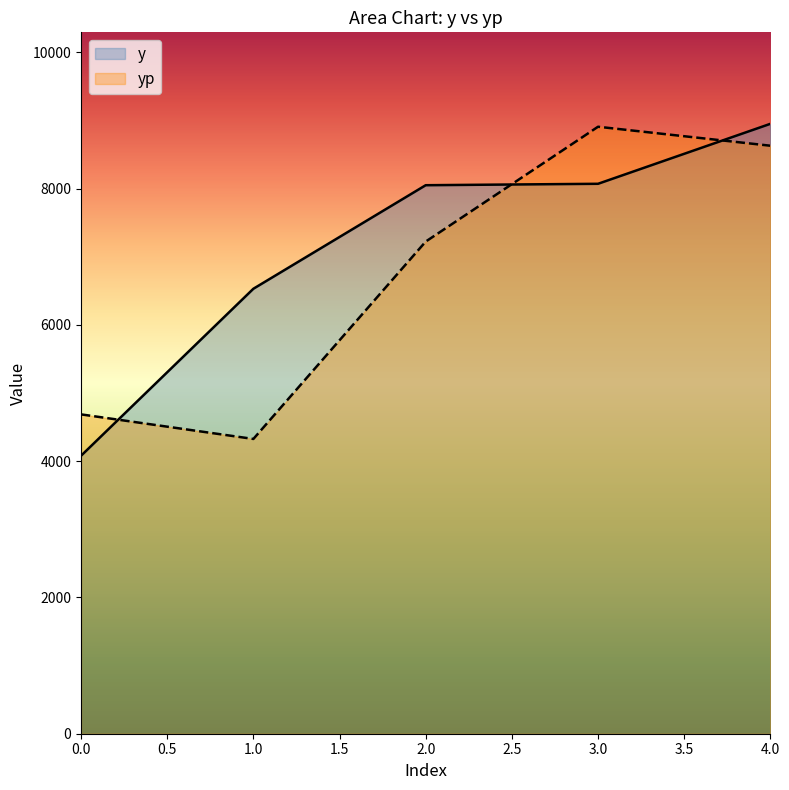

How many categories are shown in the chart?

5